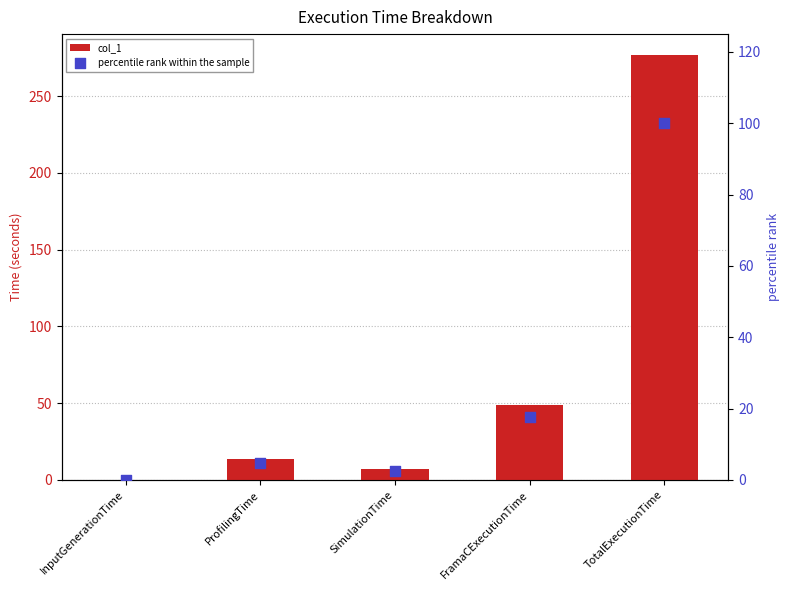

What are all the series names shown in the legend?

col_1, percentile rank within the sample